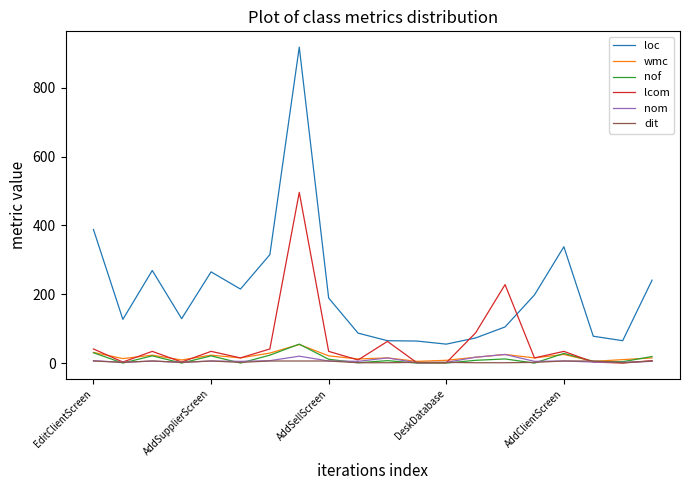

True or false: dit and loc intersect in this chart.

False